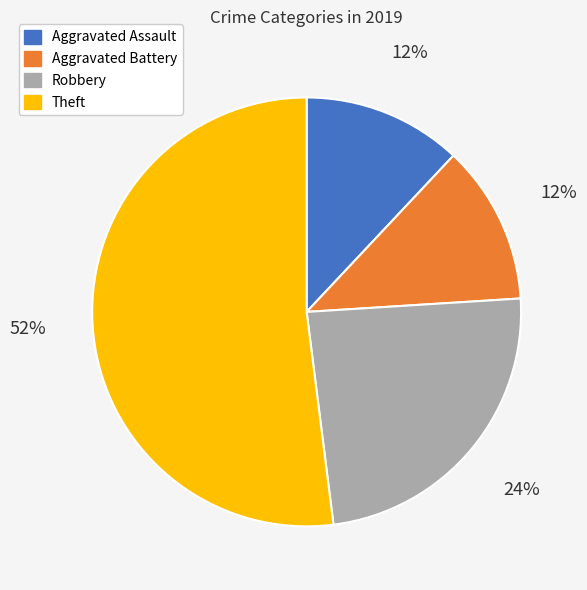

How many segments does this pie chart have?

4